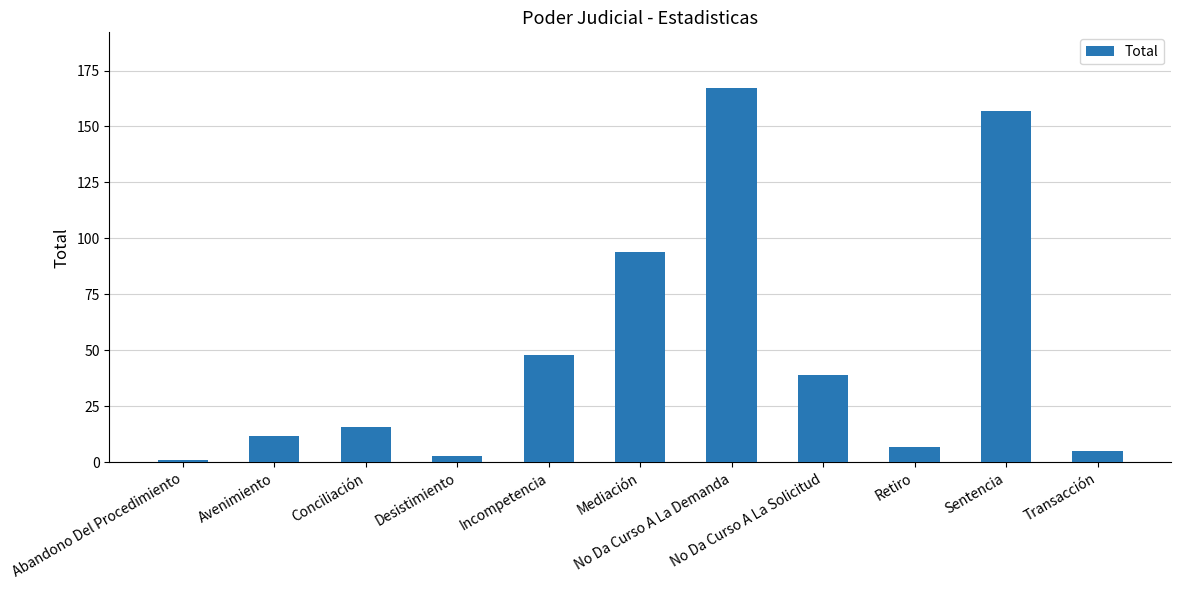

Read the value at Mediación.

94